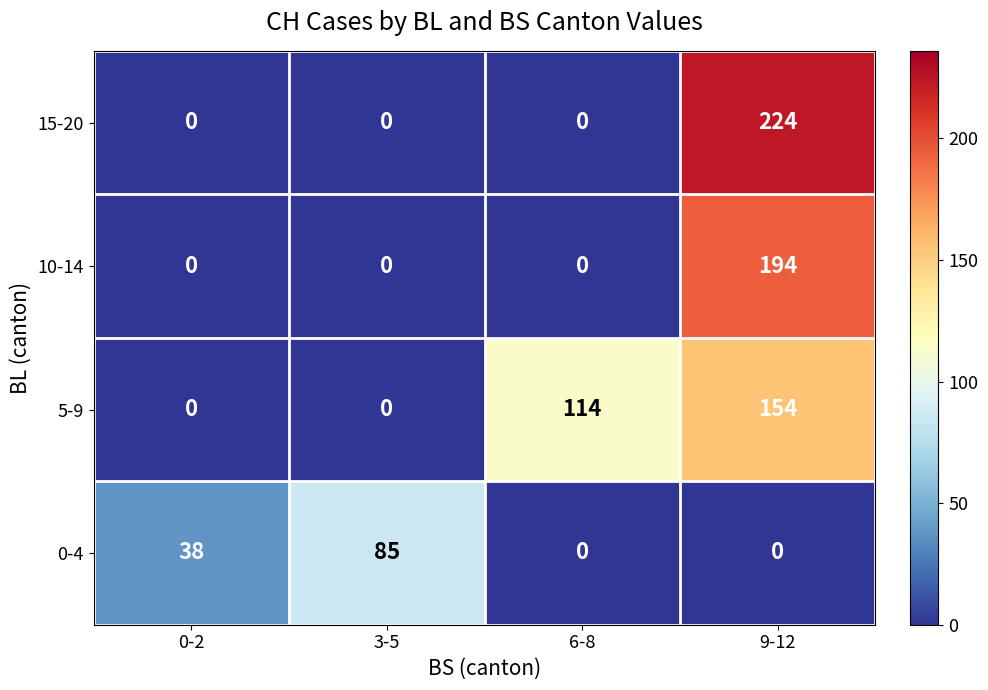

At which category does the chart reach its peak across all series?

9-12